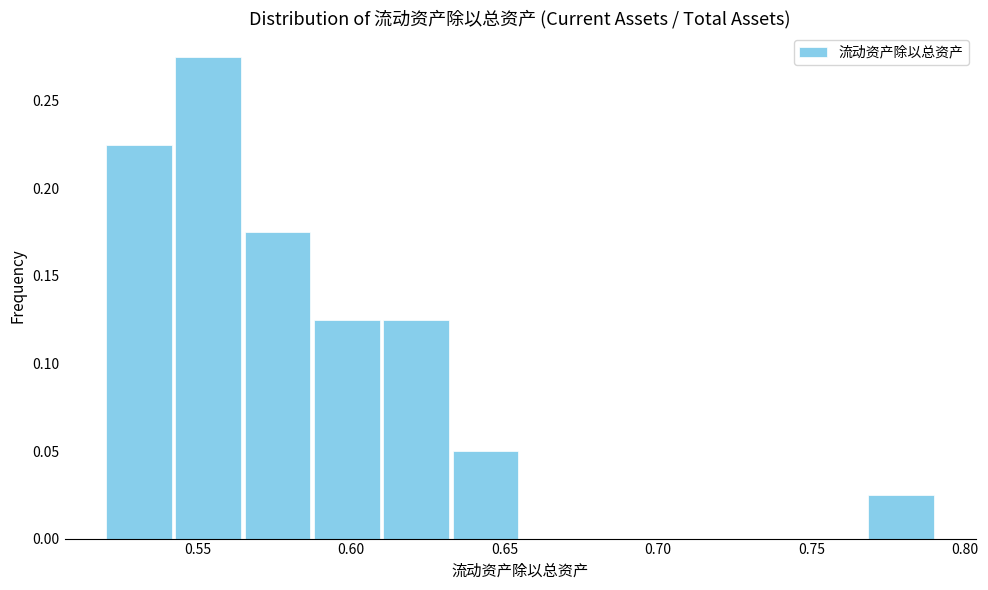

Reading left to right, list every bar in this chart as the range it spans on the x-axis followed by its height. Neither the bar edges nor the heights are printed on the chart, so give them approximately, as read against the axes.

0.520 to 0.540: 0.225
0.540 to 0.565: 0.275
0.565 to 0.585: 0.175
0.585 to 0.610: 0.125
0.610 to 0.635: 0.125
0.635 to 0.655: 0.050
0.655 to 0.680: 0
0.680 to 0.700: 0
0.700 to 0.725: 0
0.725 to 0.745: 0
0.745 to 0.770: 0
0.770 to 0.790: 0.025